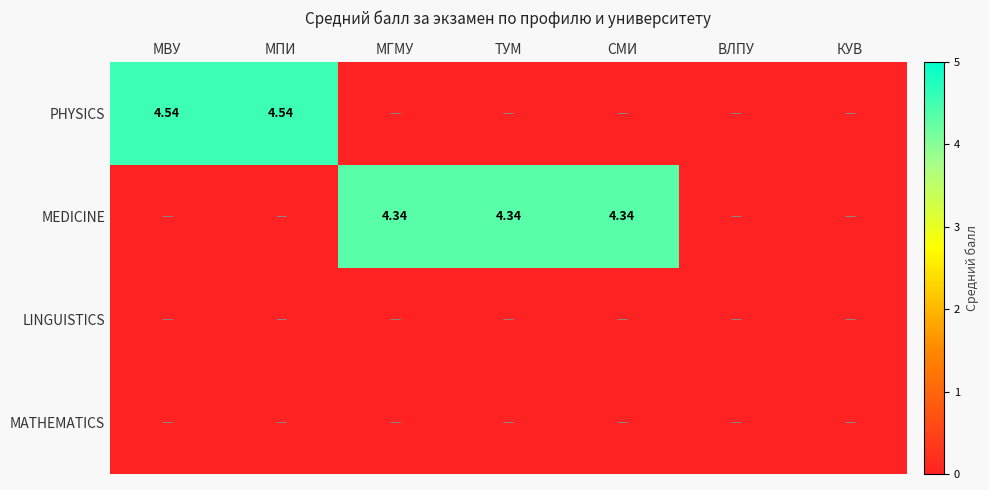

List the series in order of their peak value, highest first.

PHYSICS, MEDICINE, LINGUISTICS, MATHEMATICS